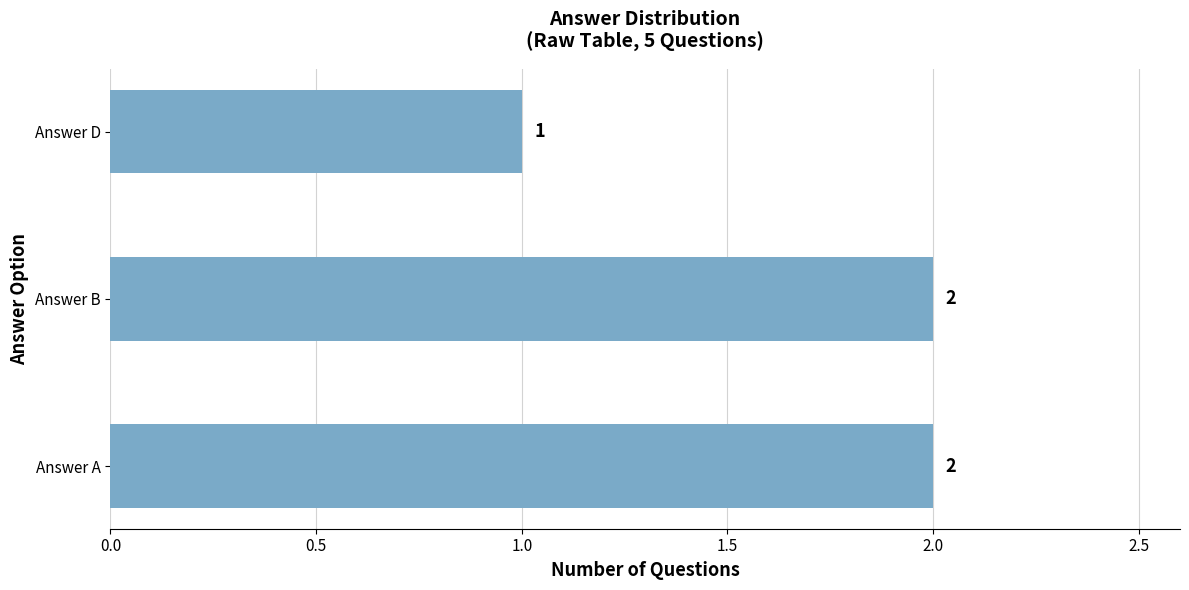

Approximately how many times larger is the value at Answer B compared to Answer A?

1.0